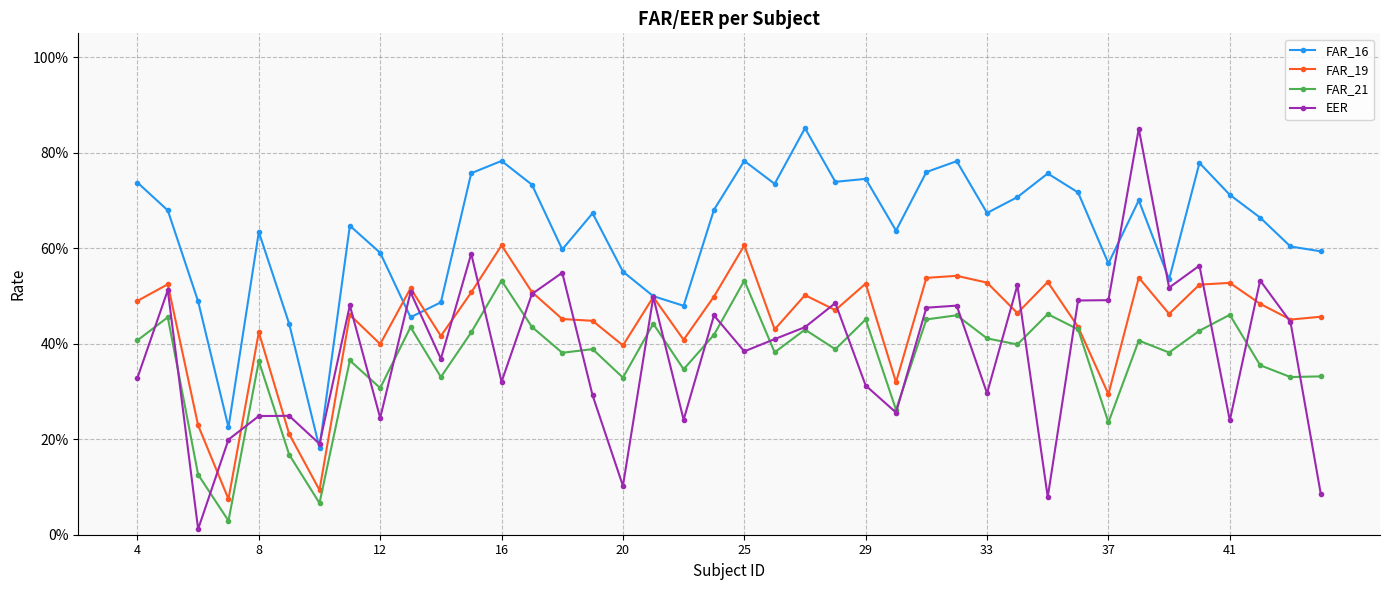

After their last crossing, which series has the higher values: FAR_21 or EER?

FAR_21